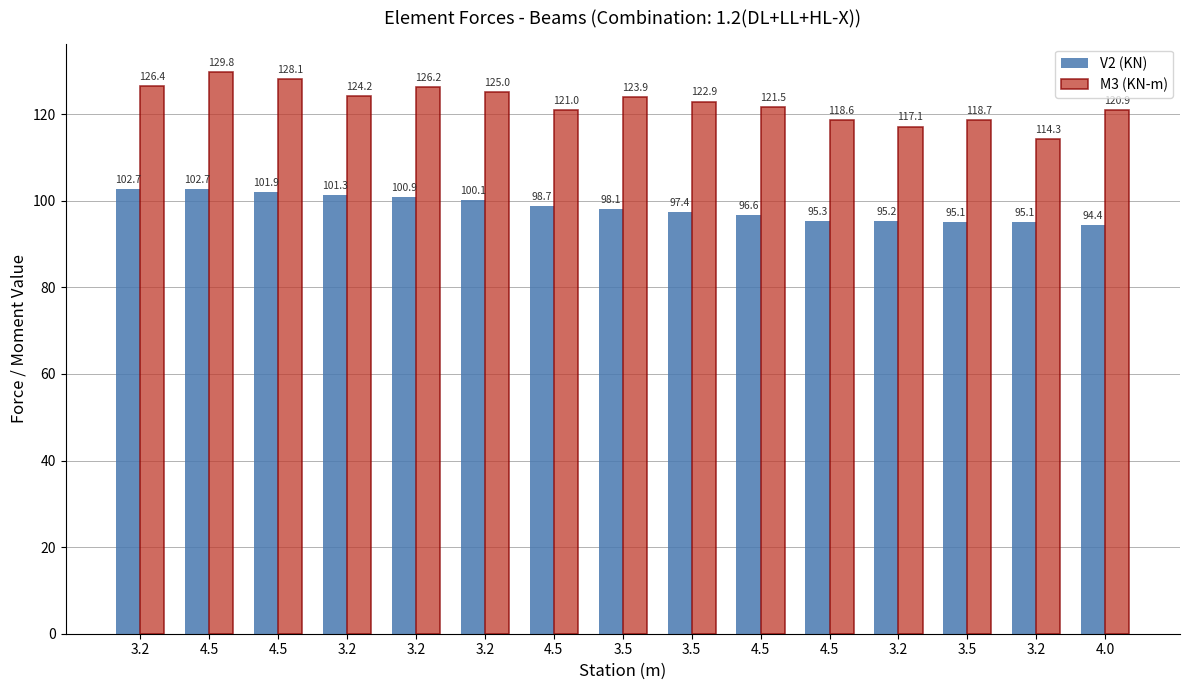

How many bars are there in each group?

2